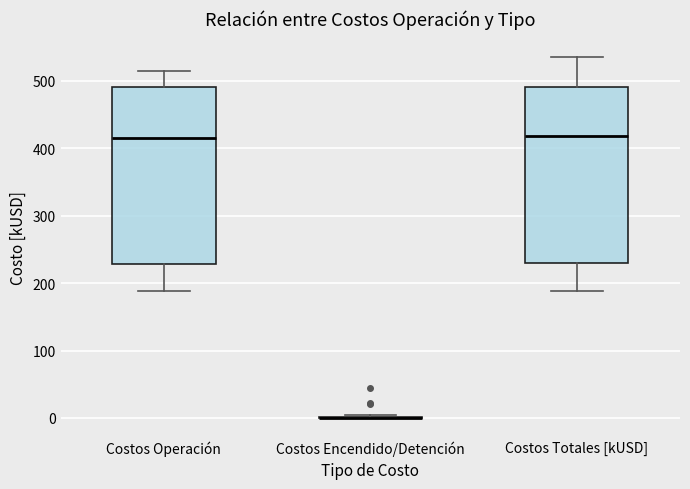

Reading left to right, transcribe this box plot: for each box, give where its median line is, the range the box spans, and where its two whiskers end, as read against the y-axis. The values are not printed on the chart, so give them approximately, as read against the axis.

Costos Operación: median 420, box 230 to 490, whiskers 190 to 510
Costos Encendido/Detención: box collapsed to a line at 0, whiskers 0 to 0
Costos Totales [kUSD]: median 420, box 230 to 490, whiskers 190 to 540